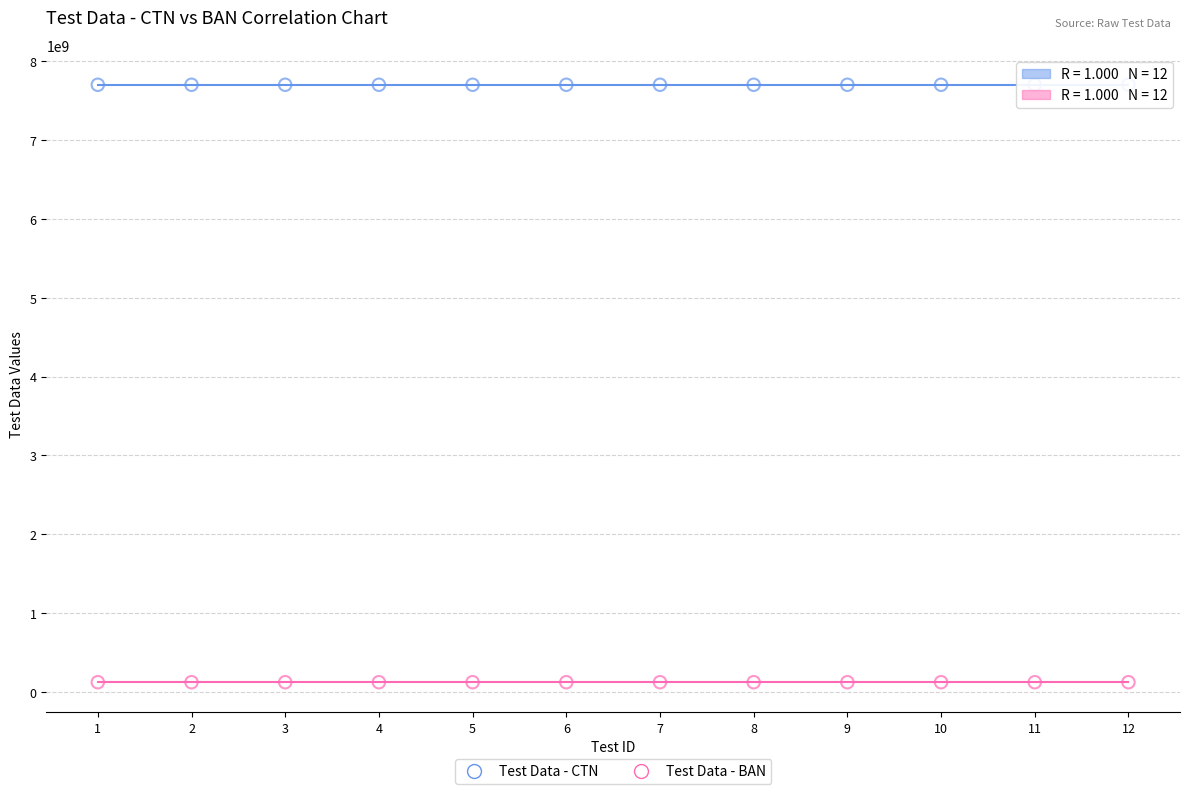

Which series reaches the maximum Y coordinate?

Test Data - CTN